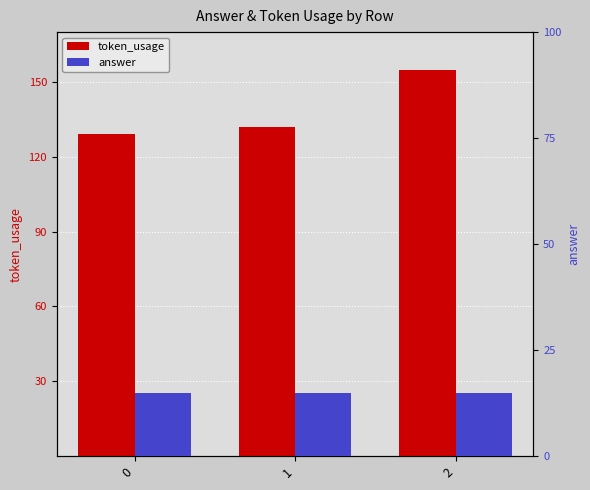

What is the spread (max minus min) of values at 2?

140